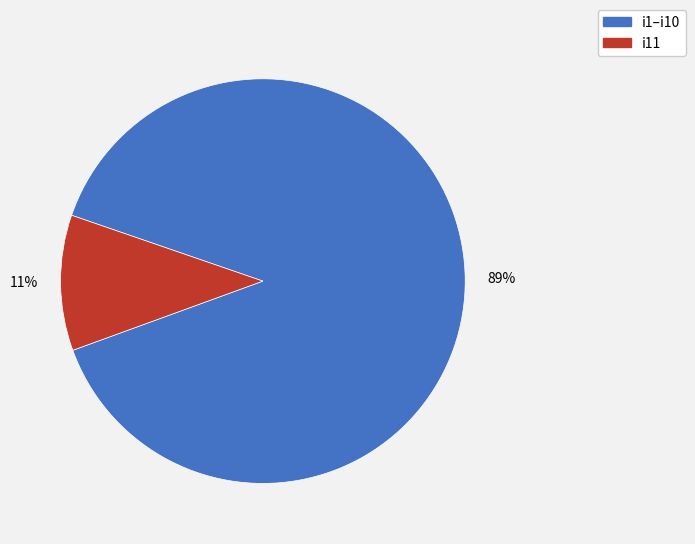

Which category has the smallest portion of the pie?

i11